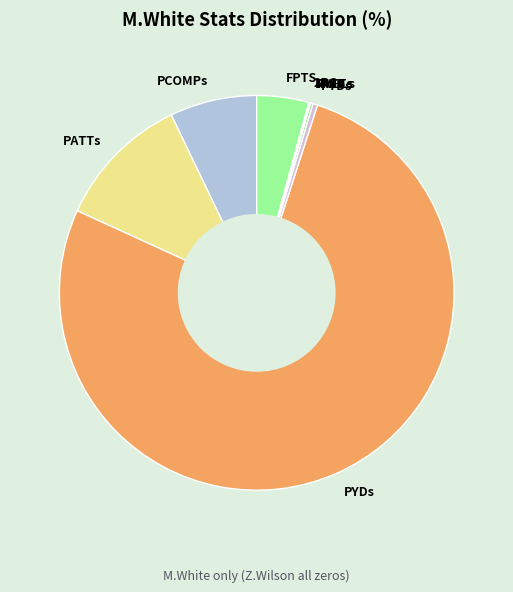

The PATTs slice represents 22% of the pie. True or false?

False